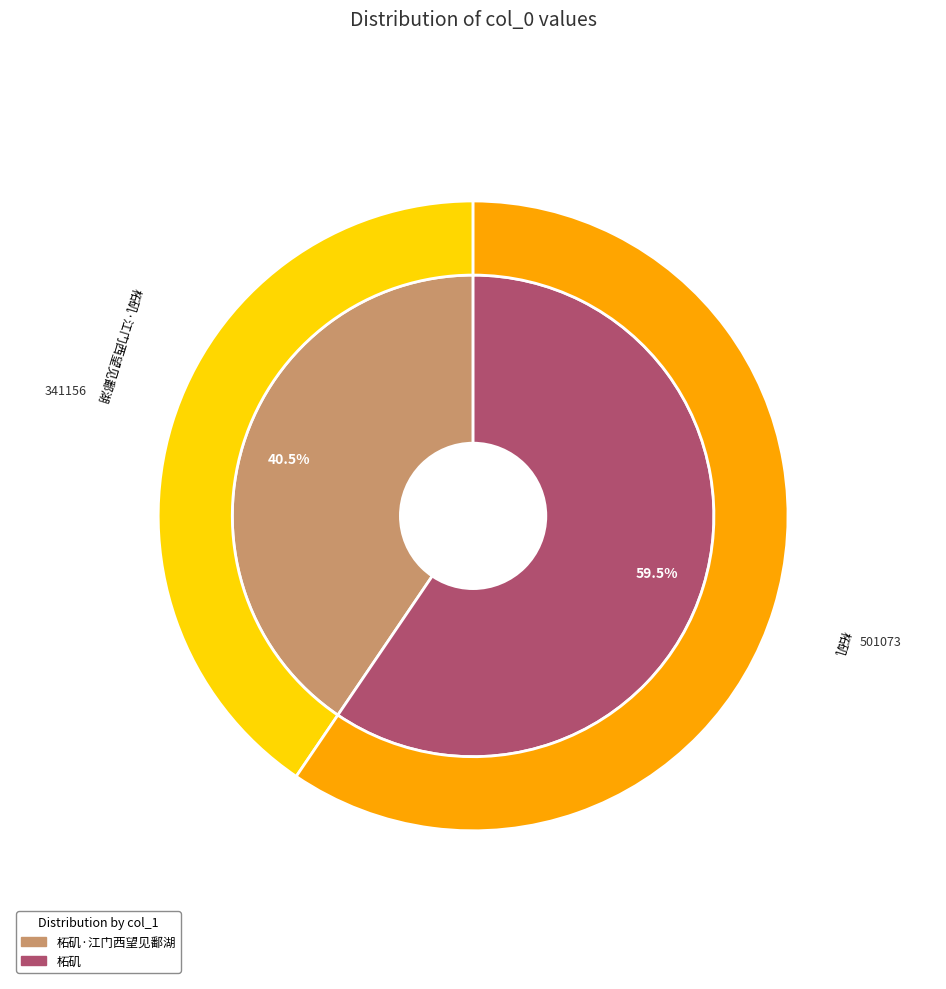

To the nearest percent, what is the combined percentage of 柘矶·江门西望见鄱湖 and 柘矶?

100%